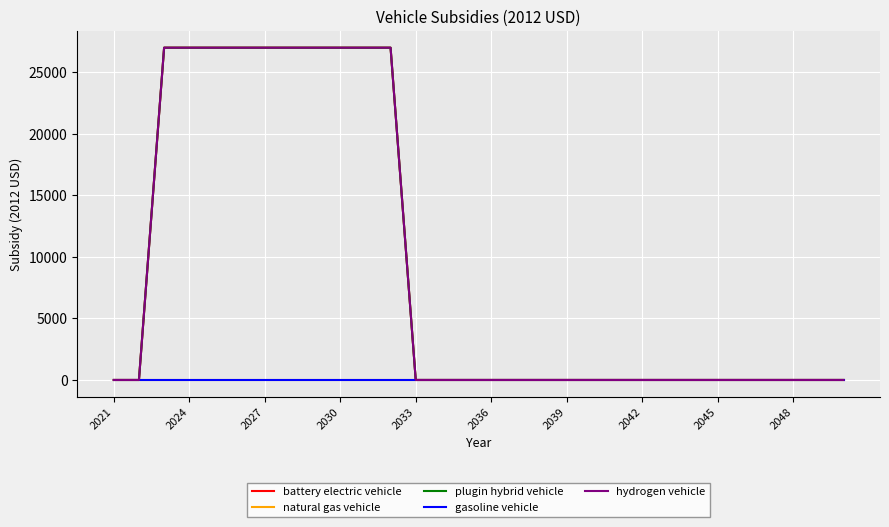

Does the chart display data point markers on the line(s)?

No